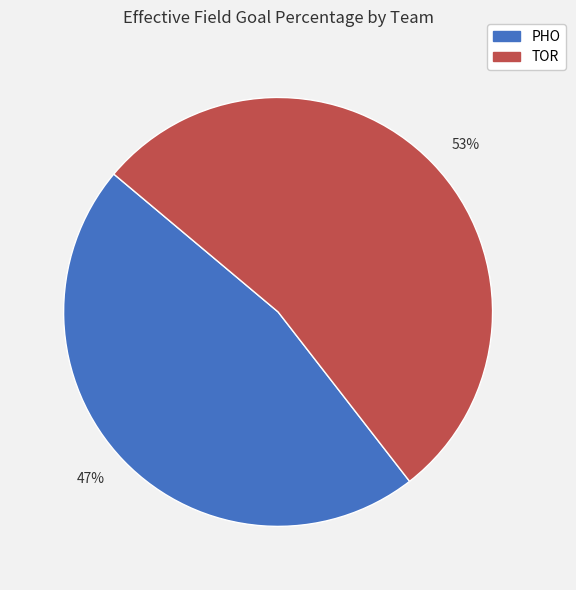

Is the sum of 47% and 53% greater than half?

Yes